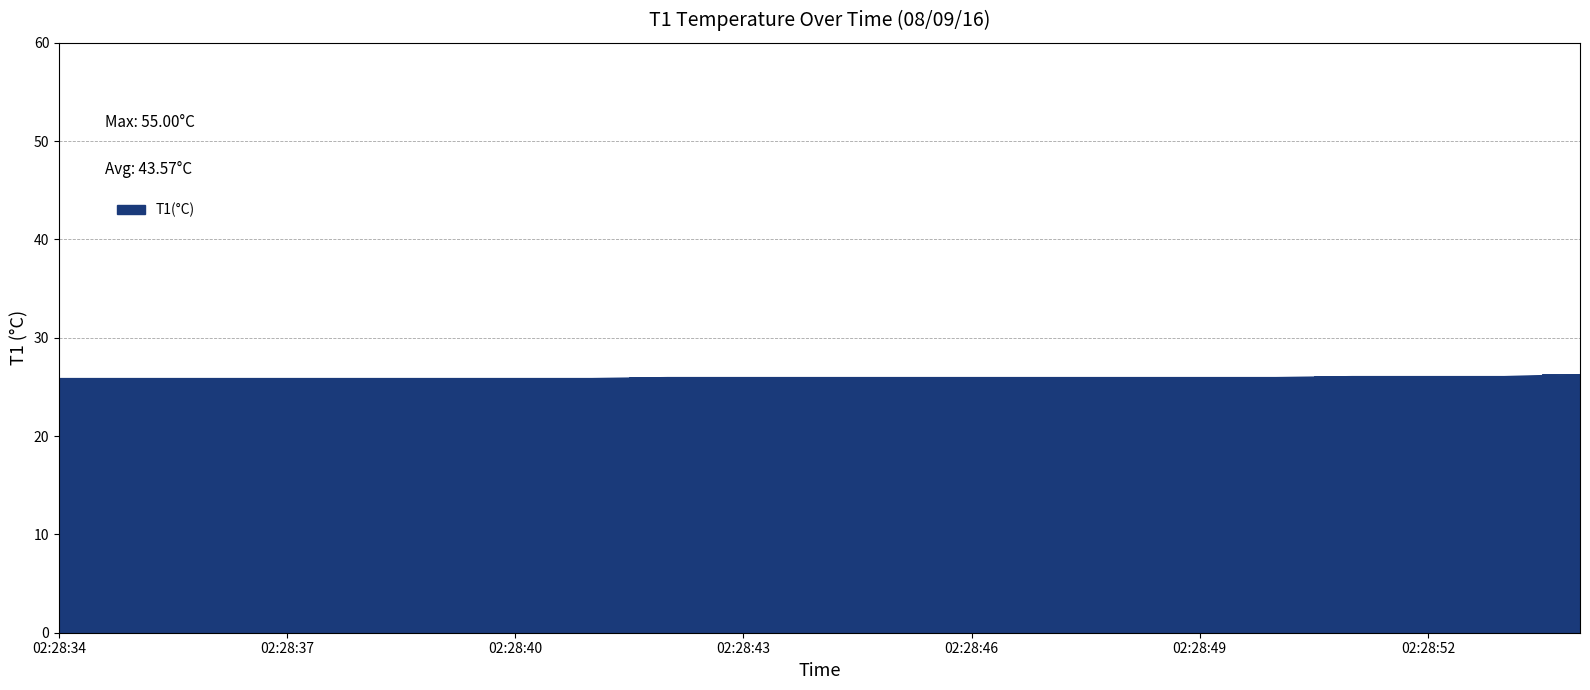

What is the smallest value displayed?

25.9